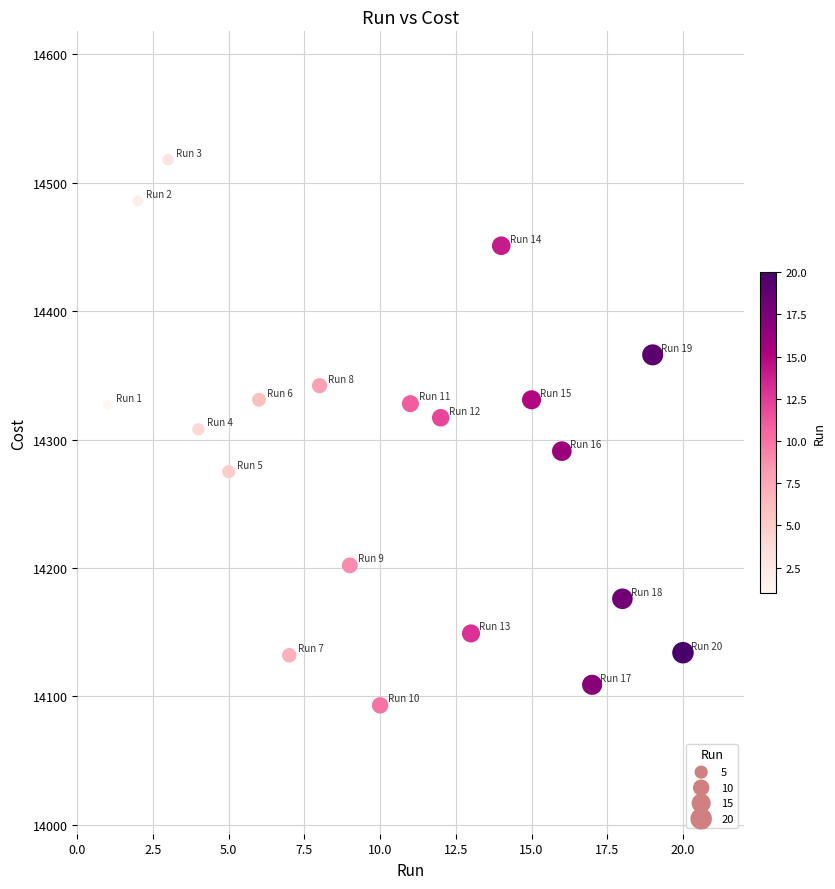

What is the range of X values (max minus min)?

19.0